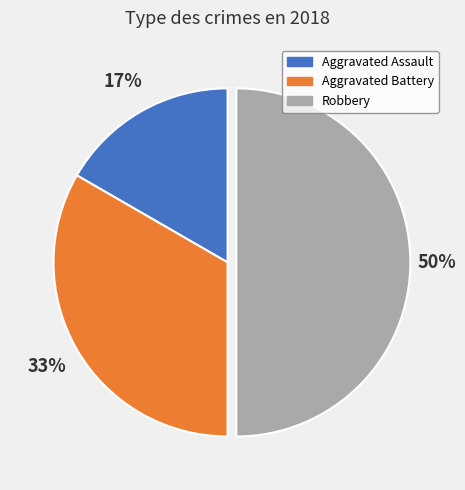

To the nearest percent, what is the difference between the largest and smallest slice percentages?

33%